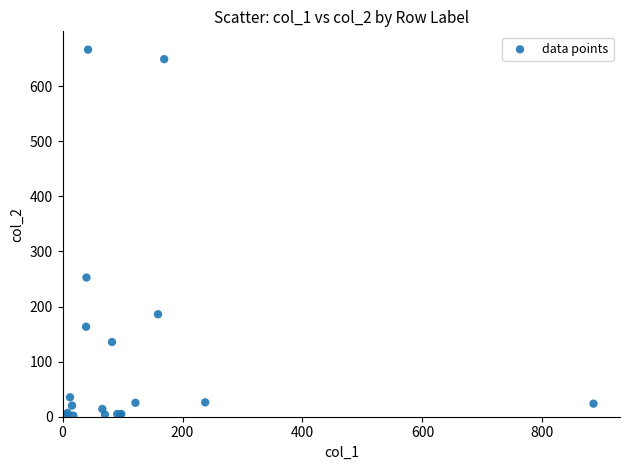

What Y value in the scatter plot is closest to 334?

252.7